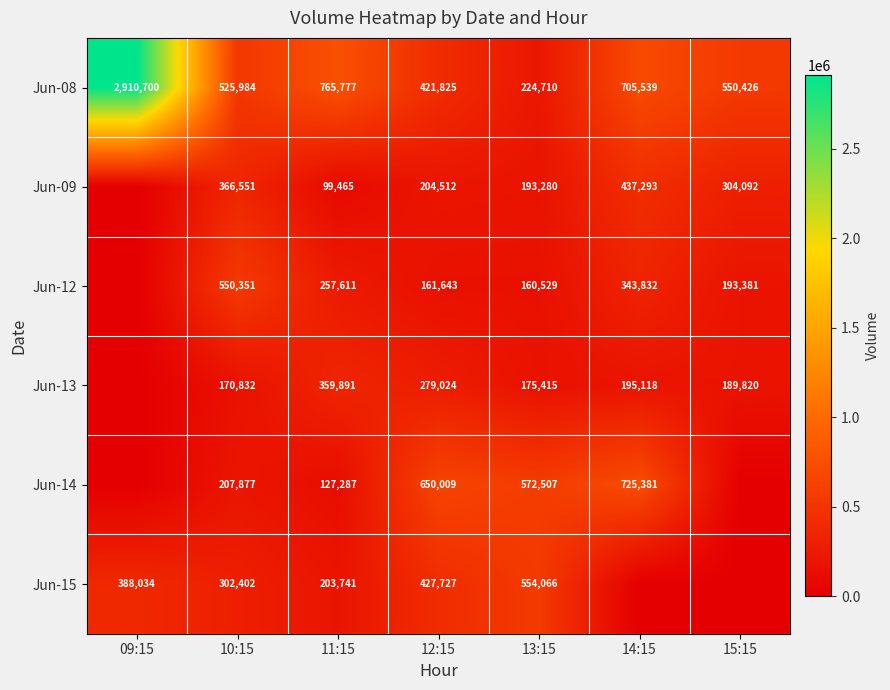

The Jun-12 series shows 343832 at 14:15. True or false?

True